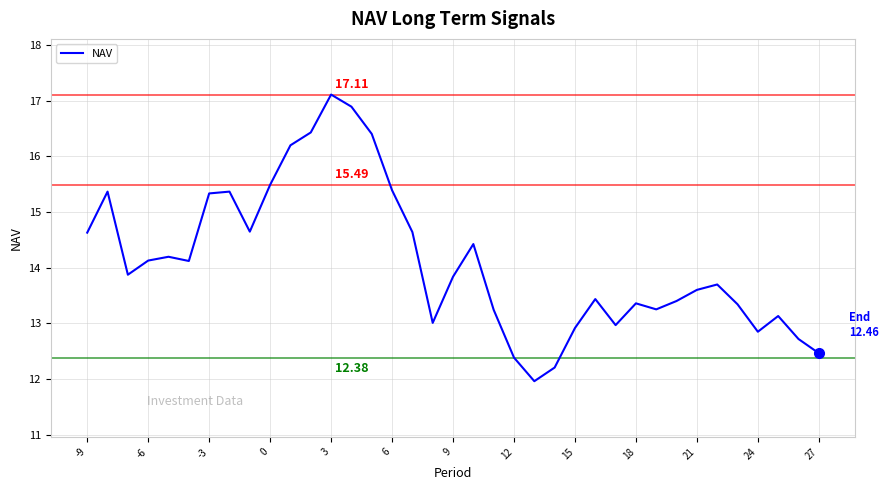

True or false: the data has more than 1 interior local peaks.

True